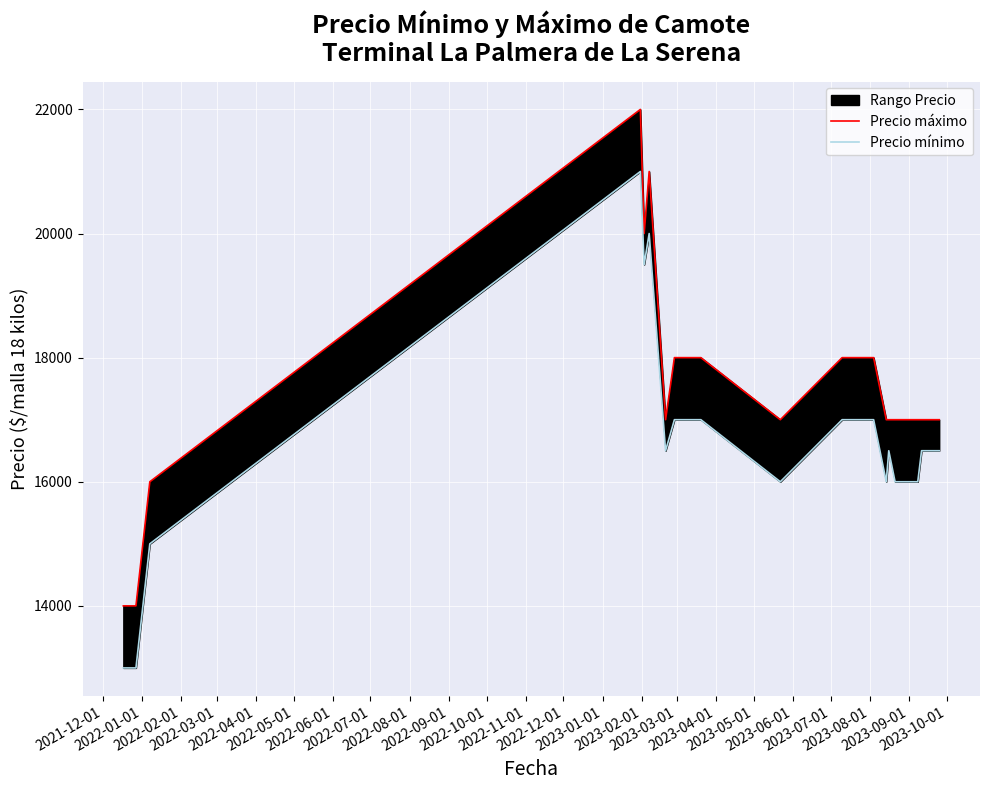

Rank the series by their average value, from highest to lowest.

Precio máximo, Precio mínimo